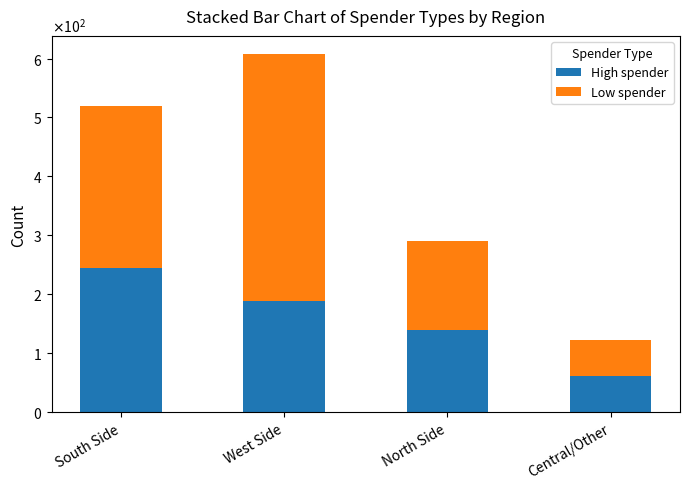

Does the chart contain any negative values?

No